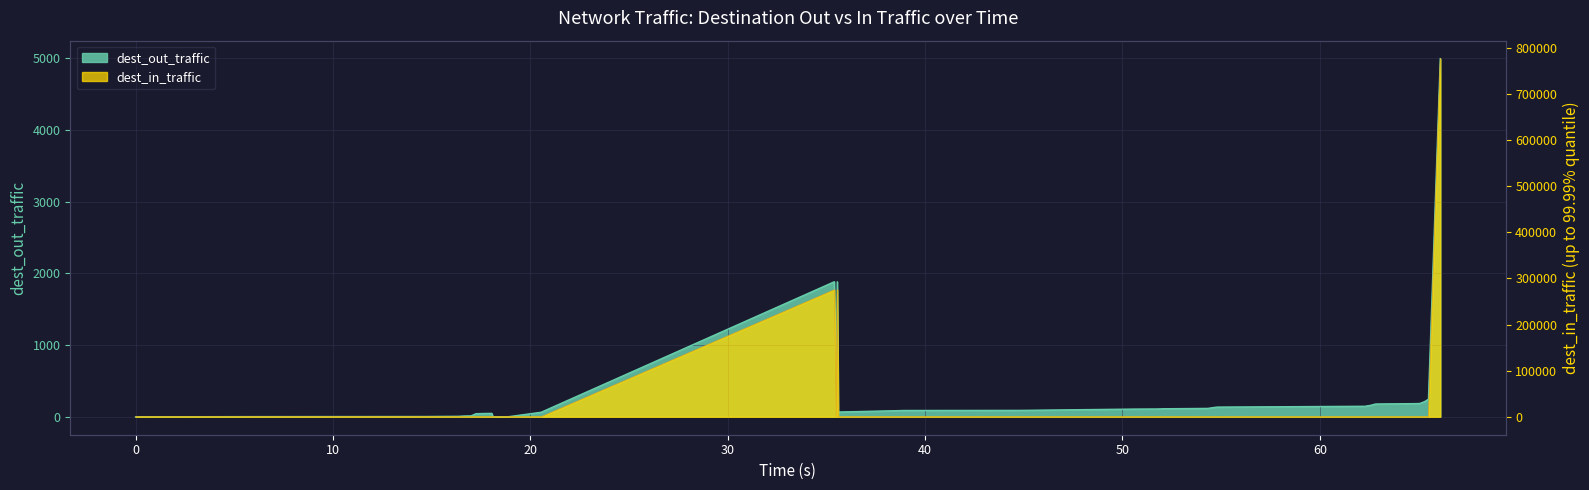

In dest_out_traffic, how many points are lower than both neighbors (excluding endpoints)?

2